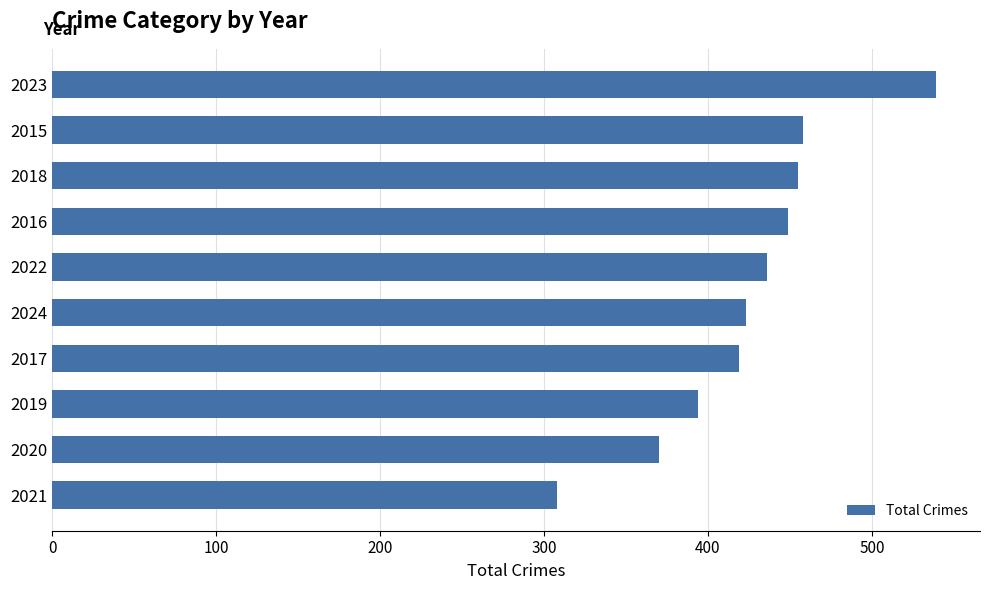

How many distinct data groups are displayed?

1